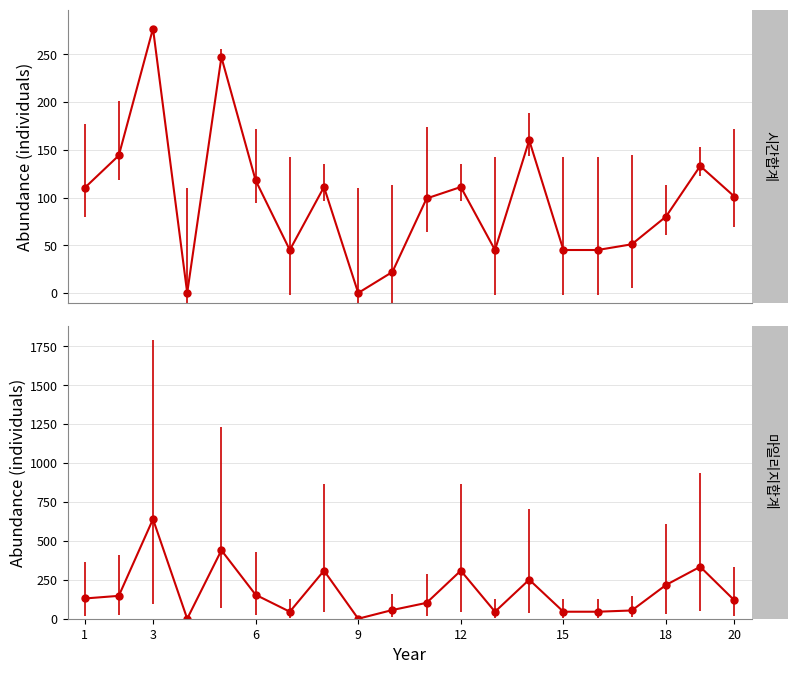

At which category is the sum across all series the highest?

3